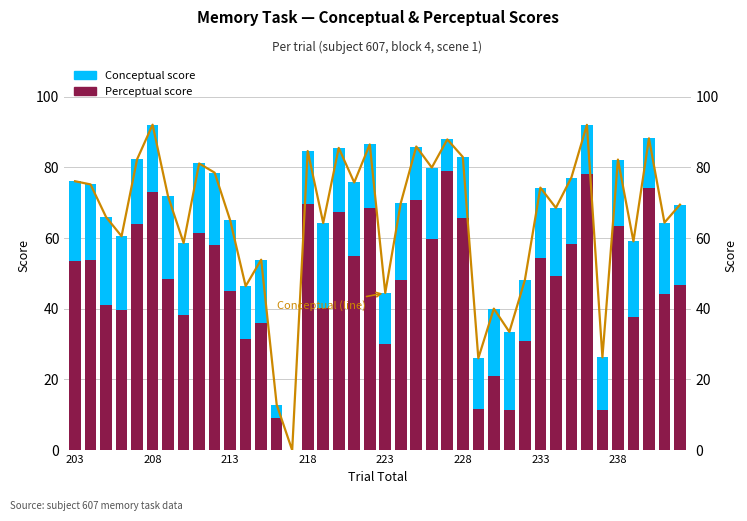

Between 22 and 29, which series saw the biggest shift?

Perceptual score